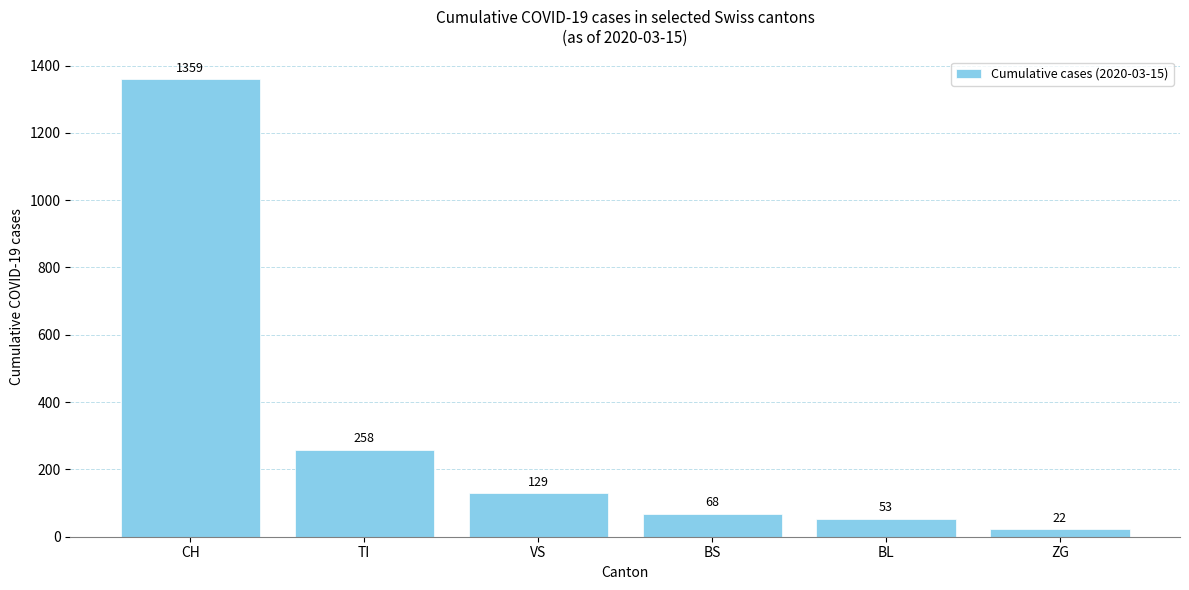

List the labels in order of value, largest first.

CH, TI, VS, BS, BL, ZG